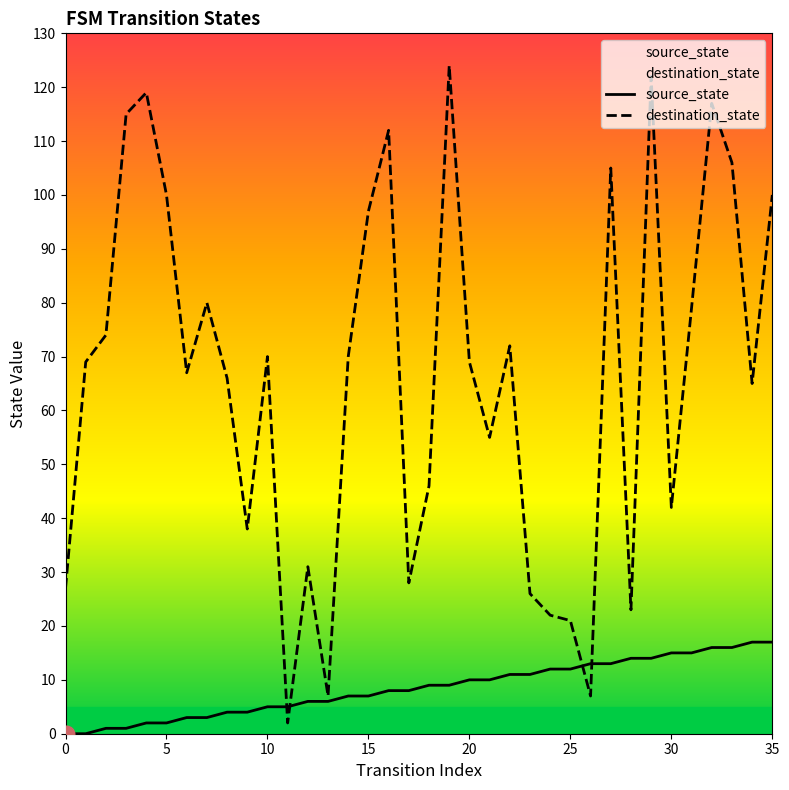

Which series has the largest range (max minus min)?

destination_state